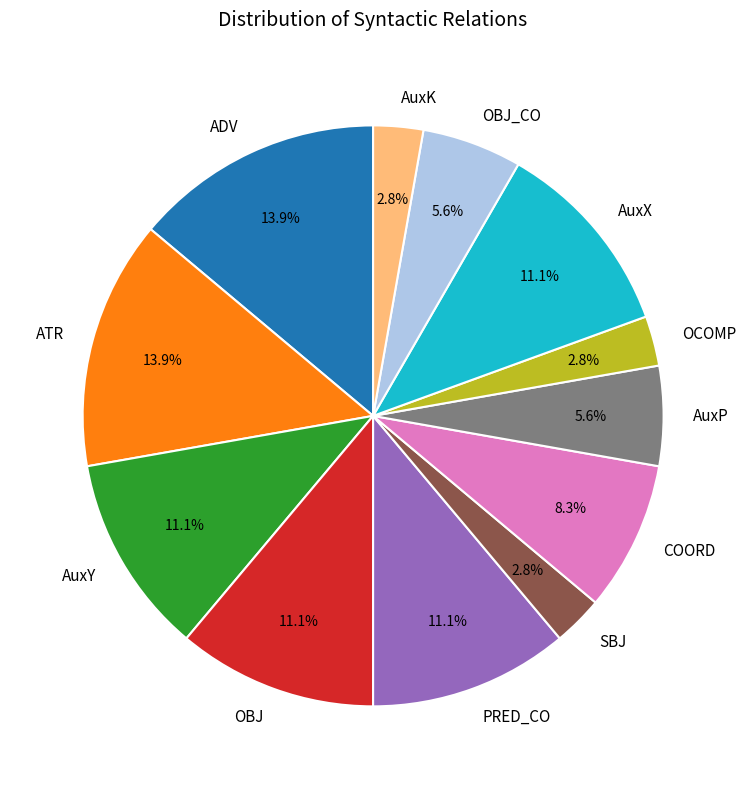

Between AuxP and ADV, which is larger?

ADV